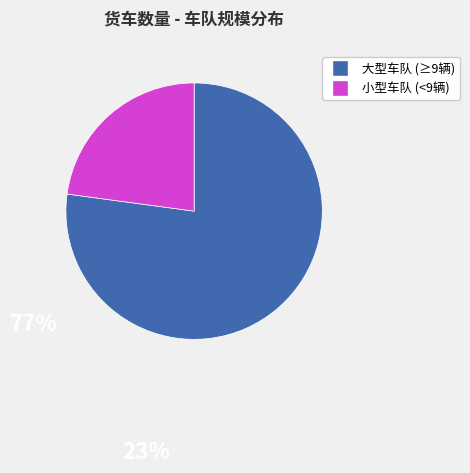

True or false: 大型车队 (≥9辆) accounts for 85% of the total.

False